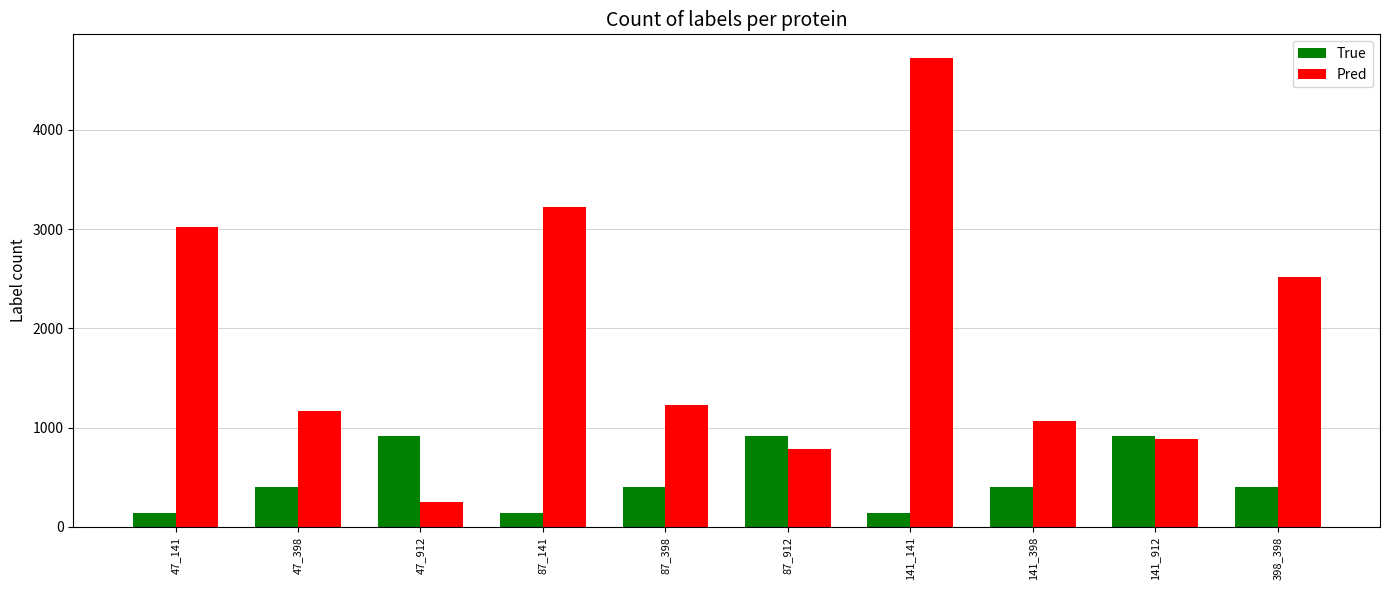

At which category is the sum across all series the highest?

141_141